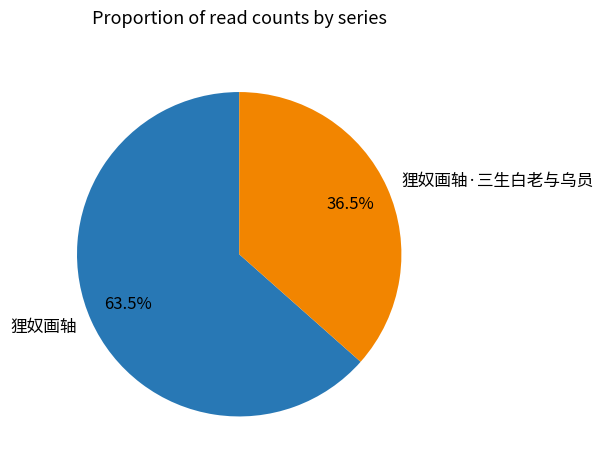

Which slice represents more than half of the pie?

狸奴画轴